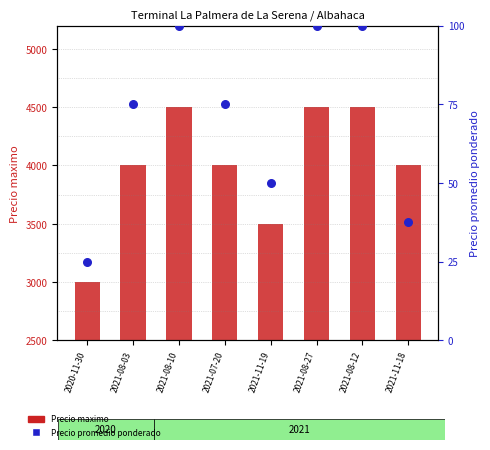

Which series has the widest spread of Y values?

Precio maximo